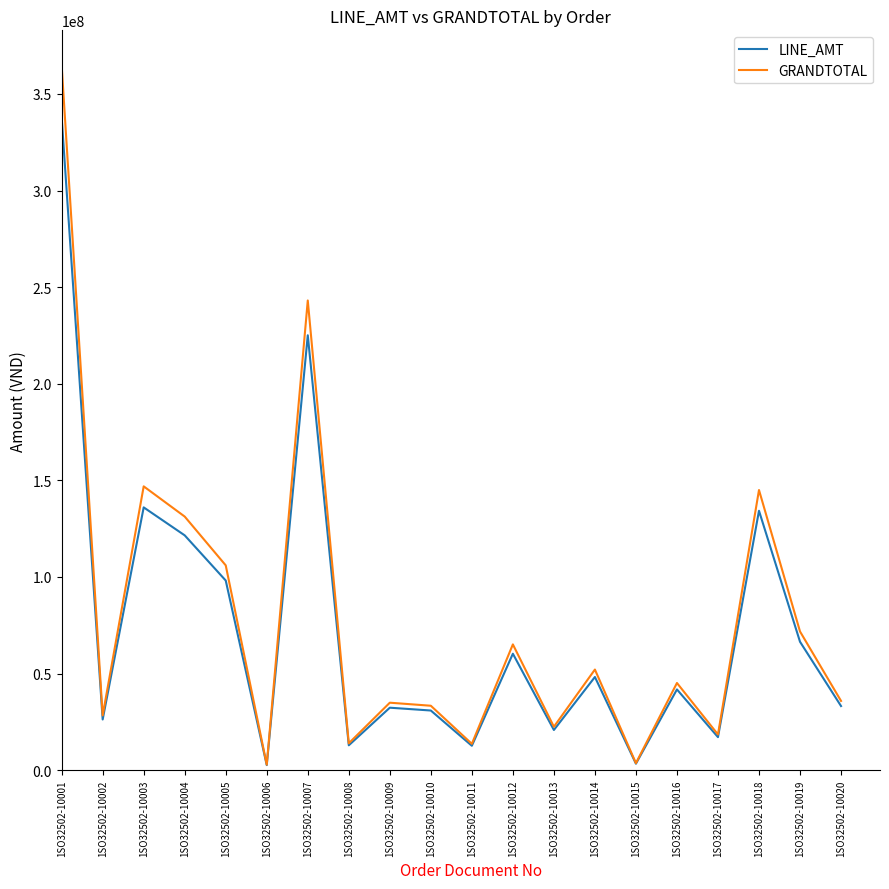

Is the value of GRANDTOTAL at 1SO32502-10015 greater than the value of LINE_AMT at 1SO32502-10018?

No